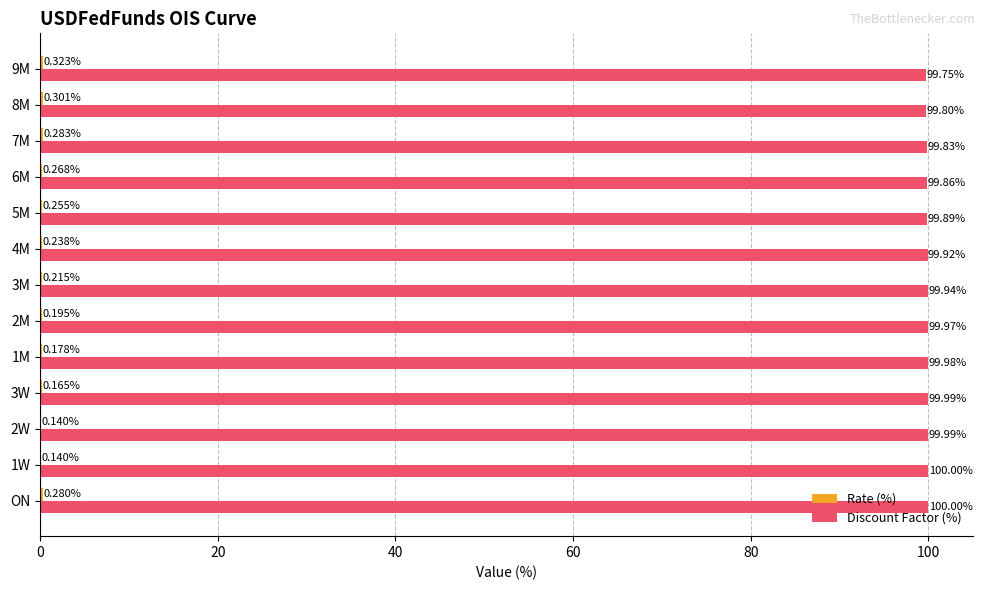

What is the average value of the Discount Factor (%) series?

99.9